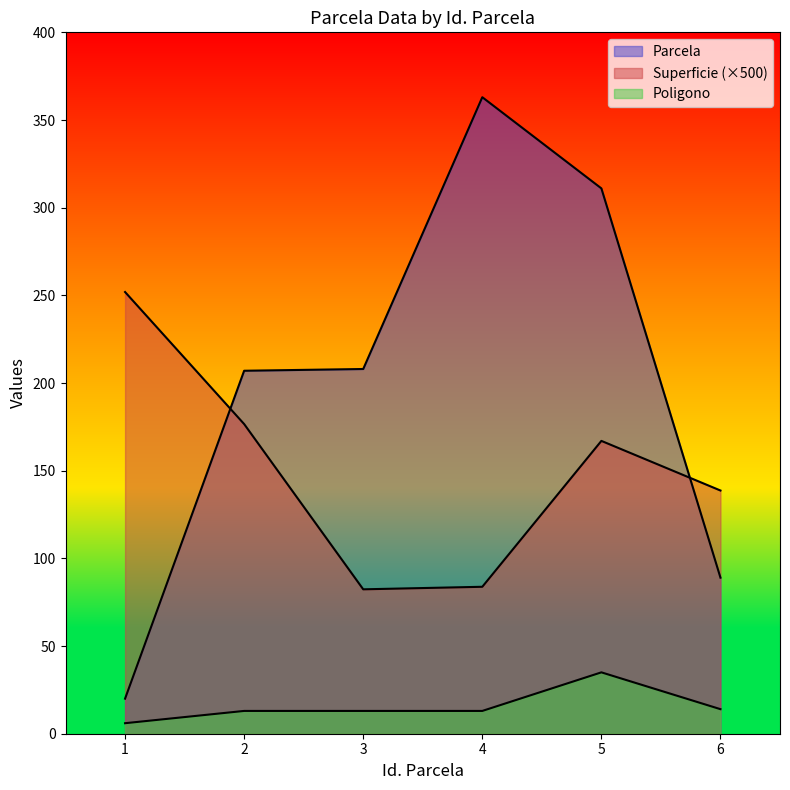

List the series in order of their overall mean, highest first.

Parcela, Superficie, Poligono